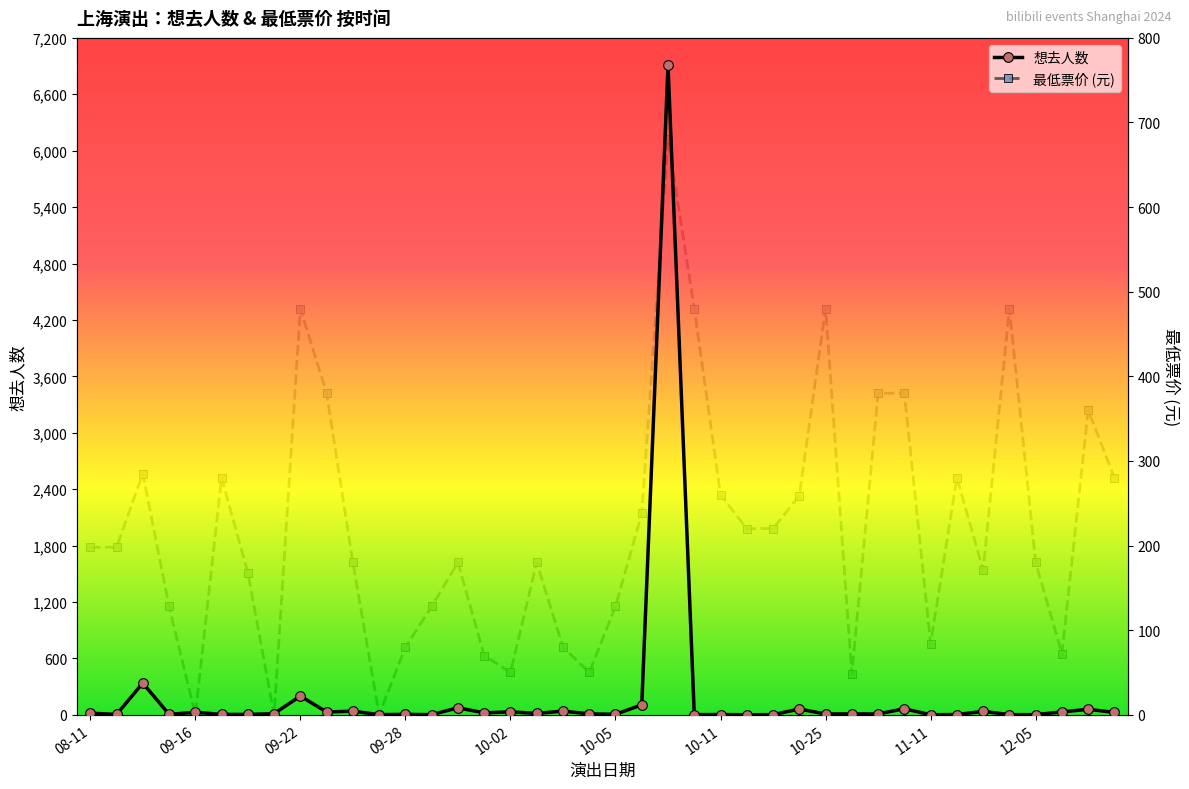

After their last crossing, which series has the higher values: 最低票价 (元) or 想去人数?

最低票价 (元)